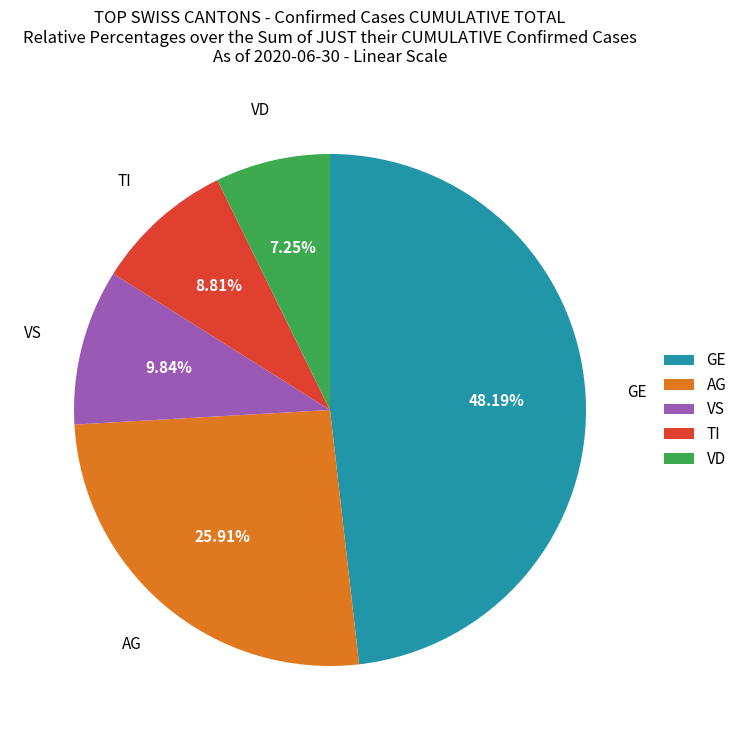

How many segments does this pie chart have?

5